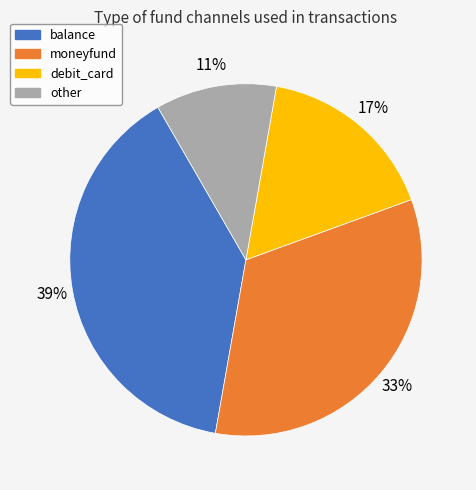

To the nearest percent, what percentage of the pie is debit_card?

17%